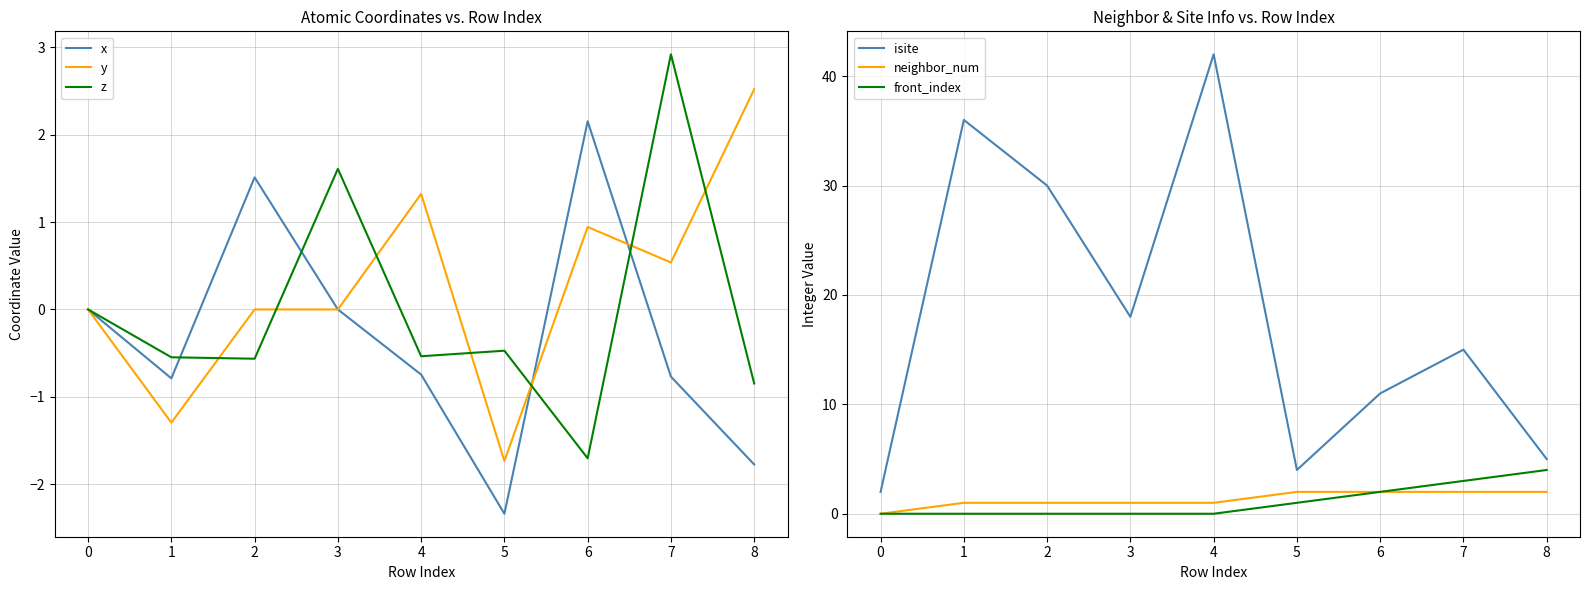

What is the difference between the isite values at 5 and 4?

38